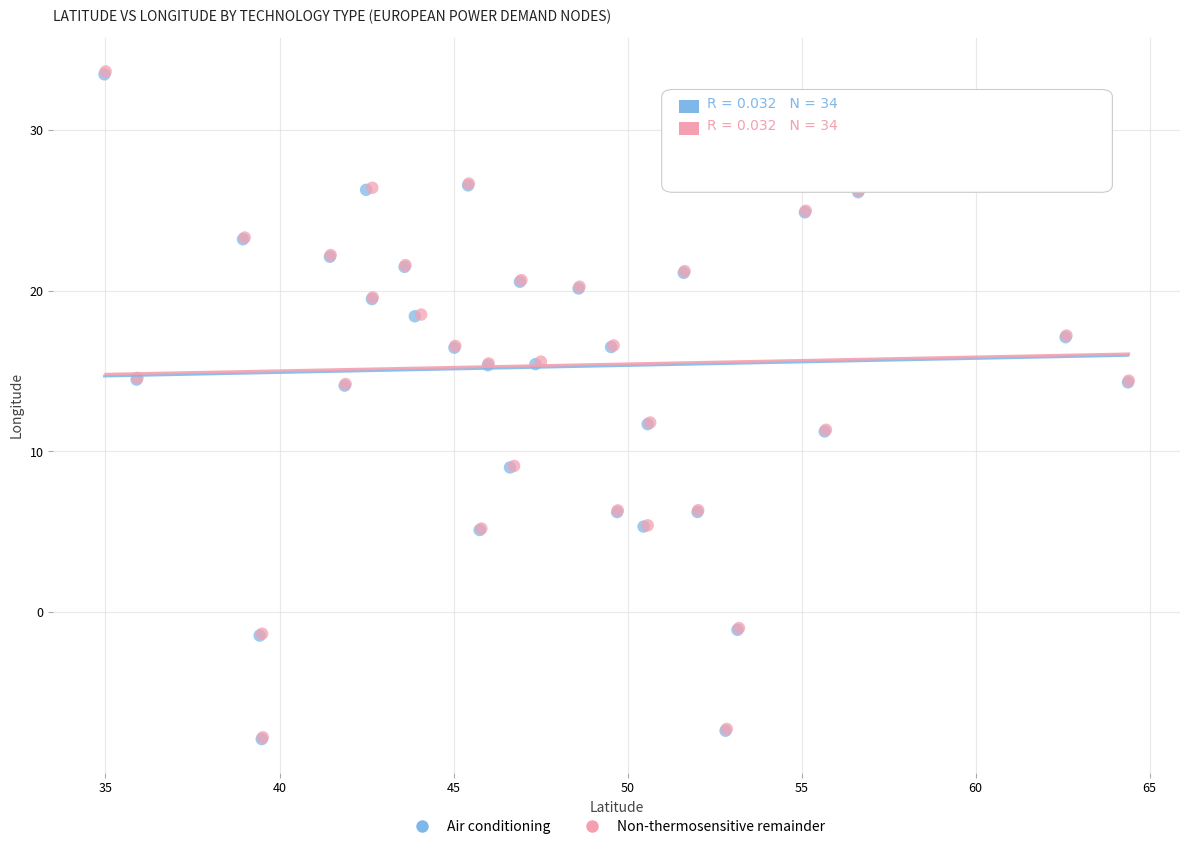

Which series has the largest Y range (max minus min)?

Non-thermosensitive remainder